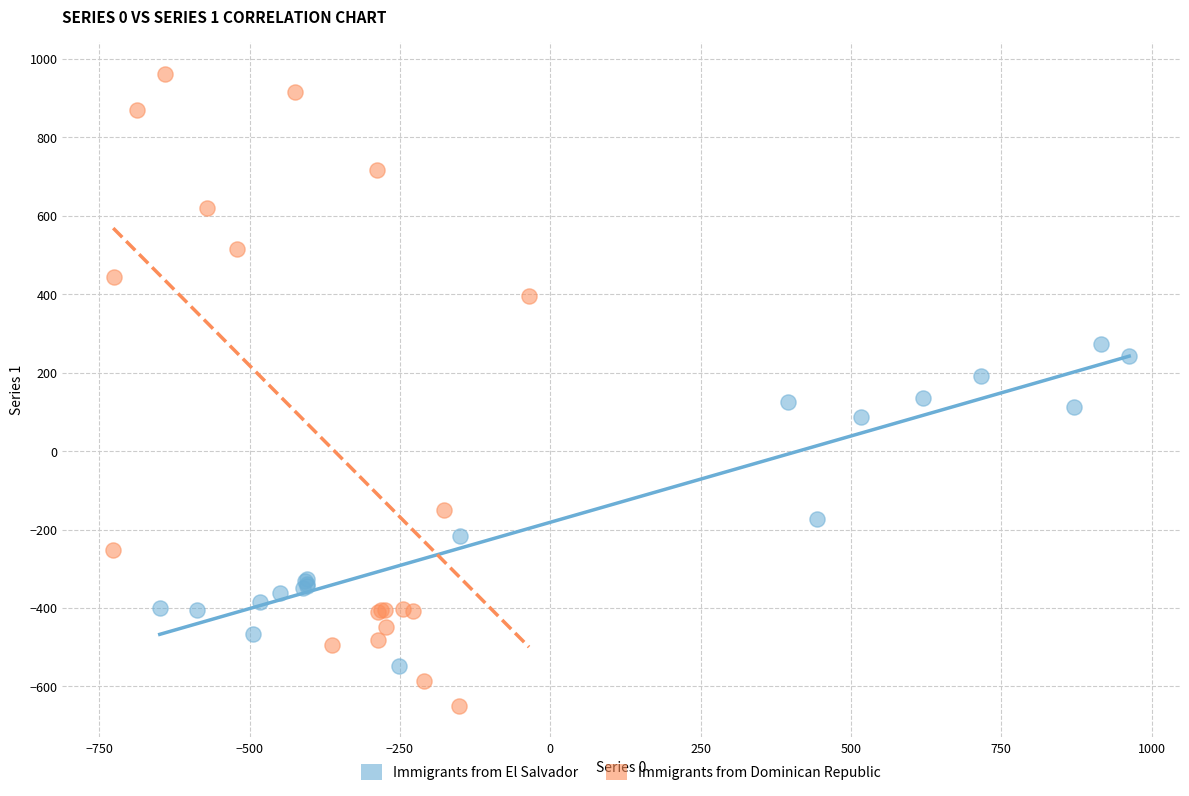

Which series contains the lowest Y value?

Immigrants from Dominican Republic